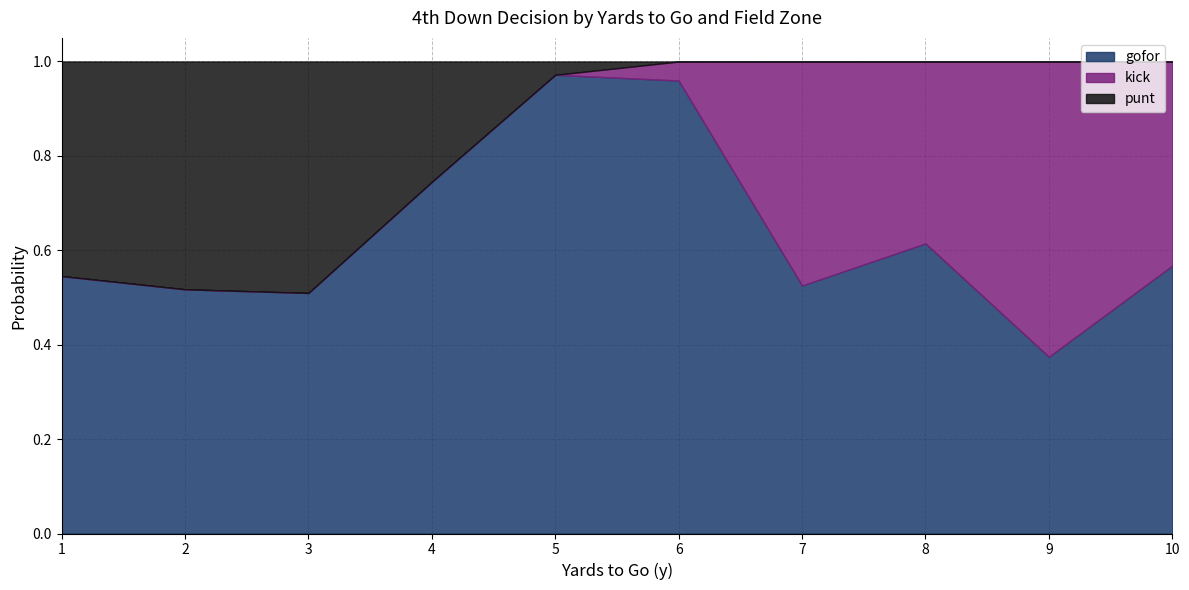

True or false: gofor has a value of 0.3 at 3.

False